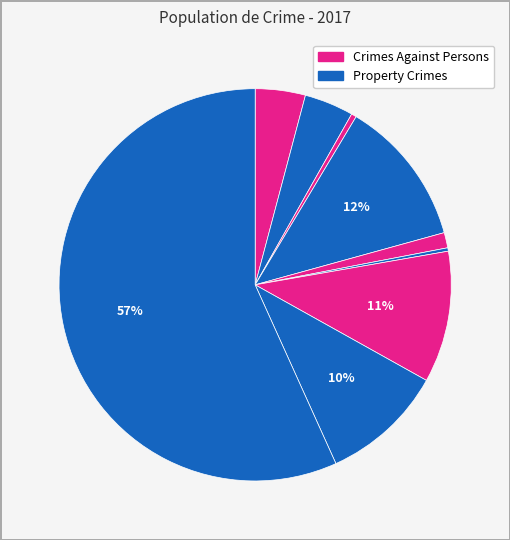

How many segments does this pie chart have?

9